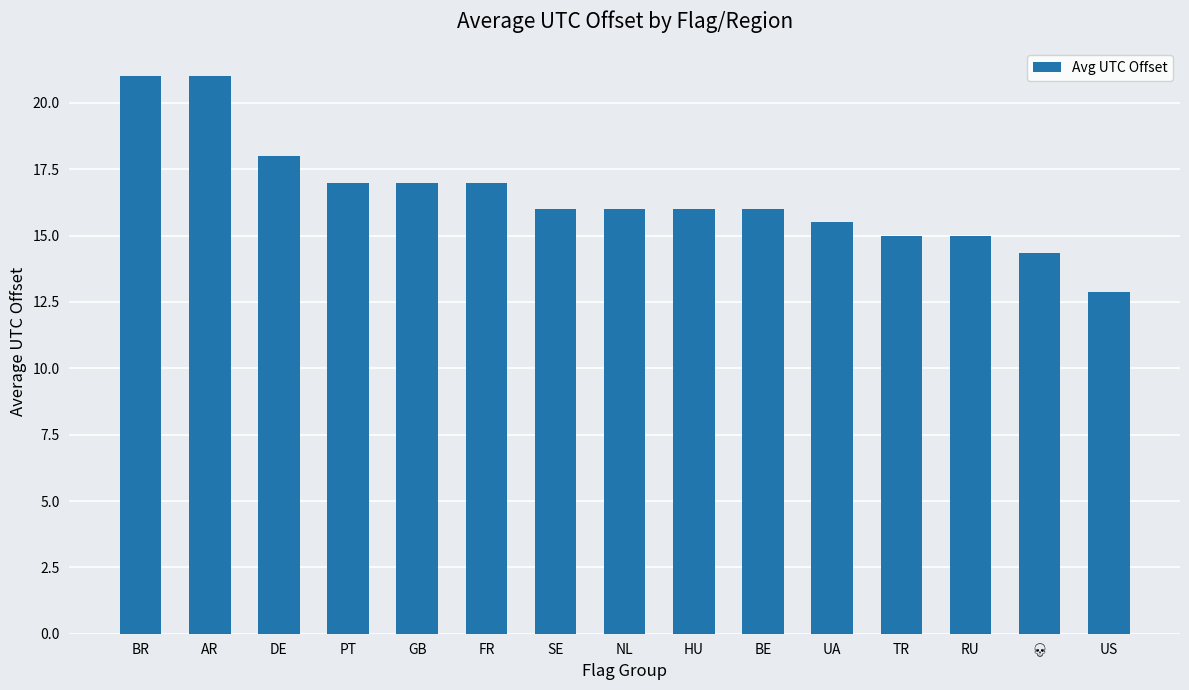

What position from the right is DE?

13